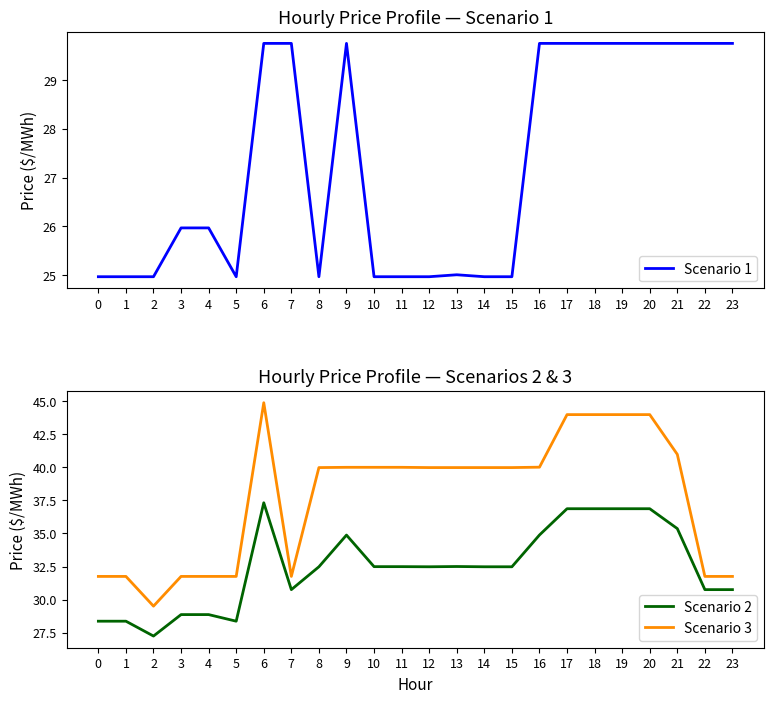

How many categories are shown in the chart?

24